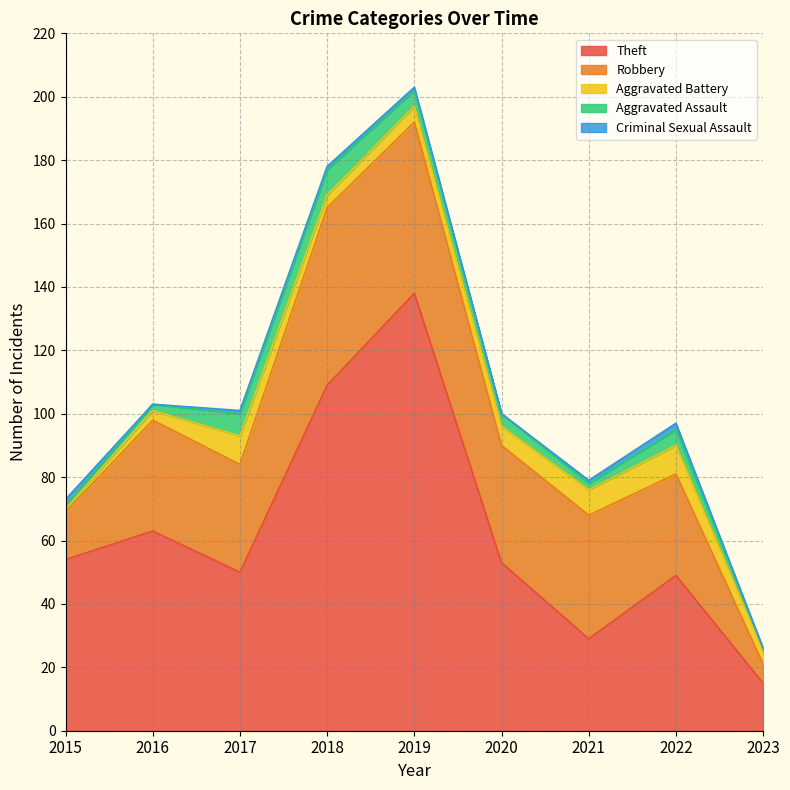

The Criminal Sexual Assault series shows 0 at 2019. True or false?

False